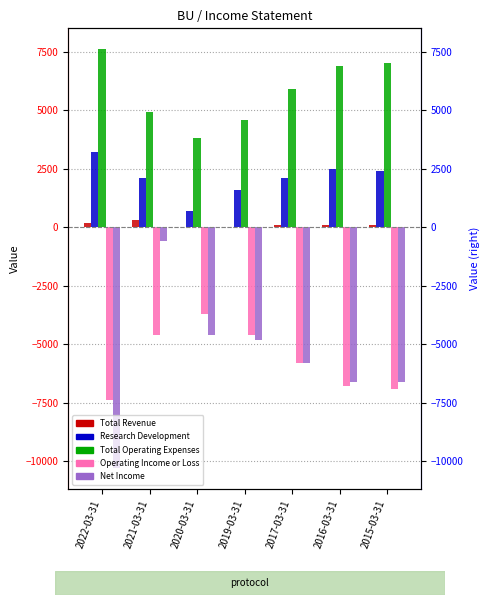

What is the average value of the Total Operating Expenses series?

5814